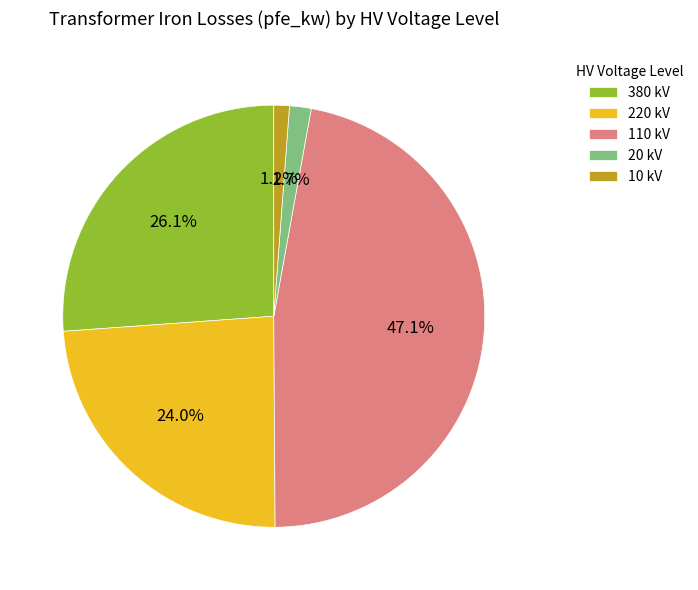

Does 10 kV account for over 50% of the chart?

No